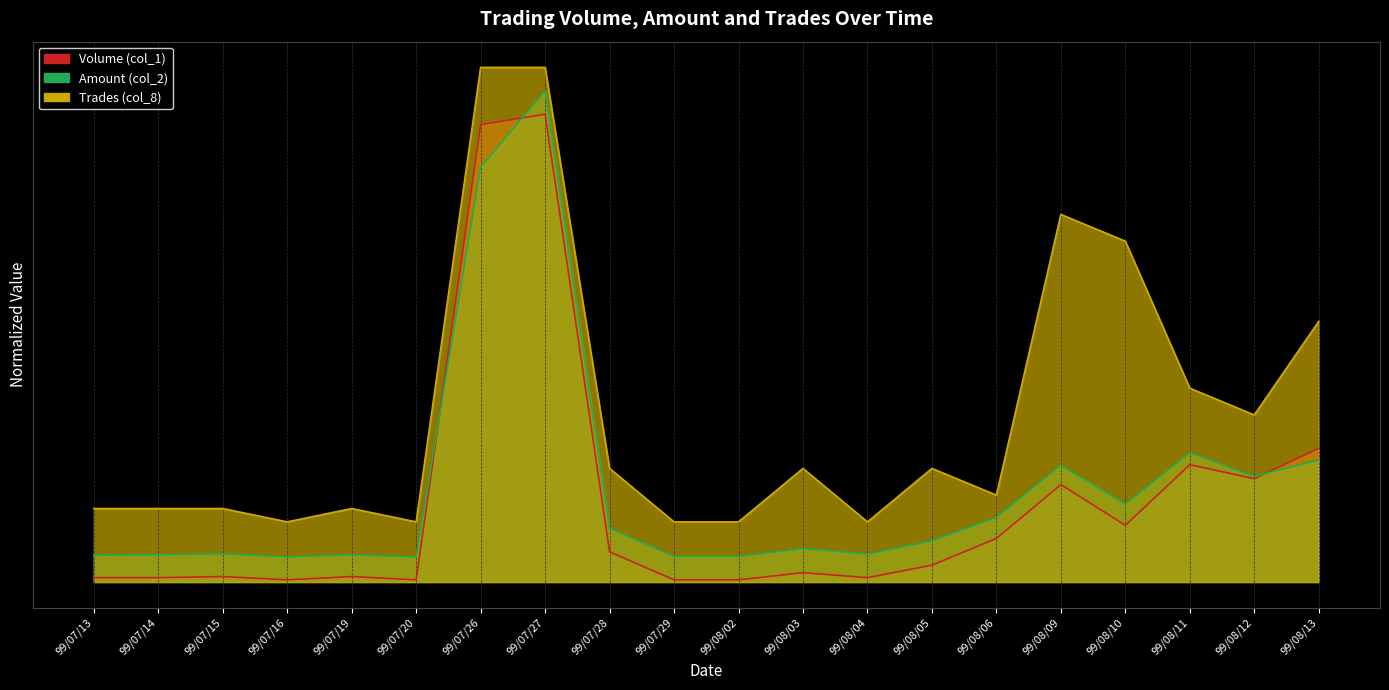

At which category is the sum across all series the highest?

99/07/27